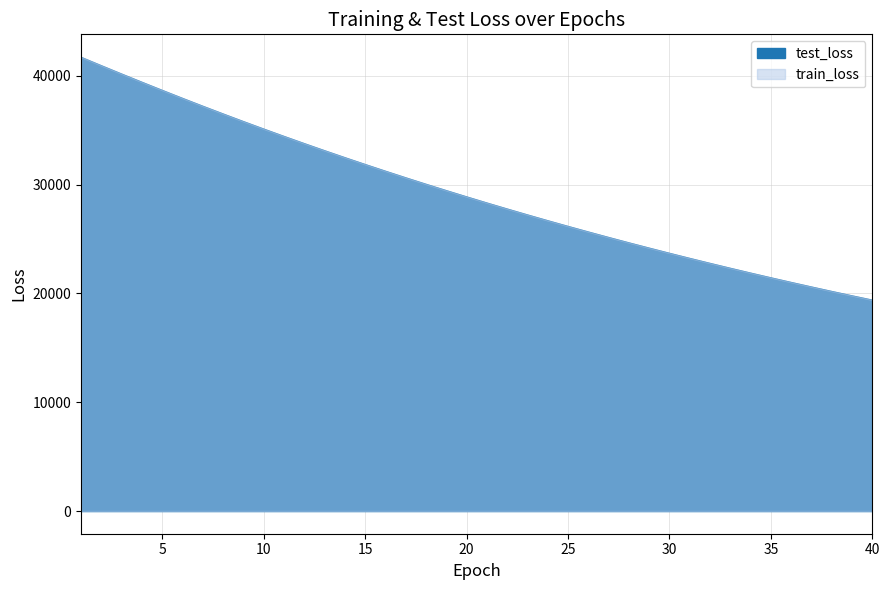

True or false: train_loss has more than 0 interior local peaks.

False